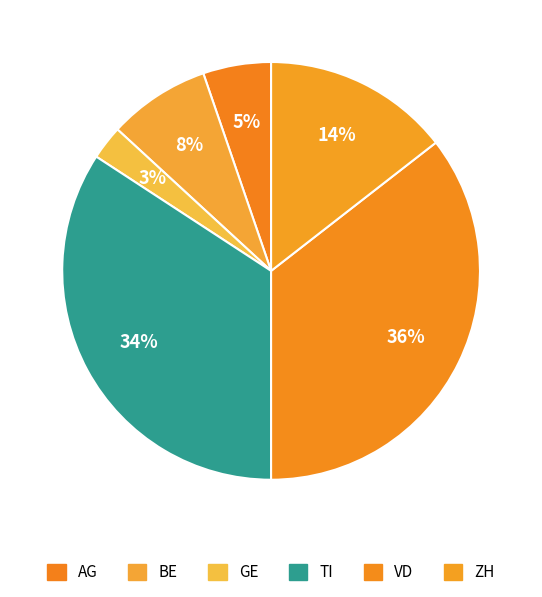

How many slices are in this pie chart?

6